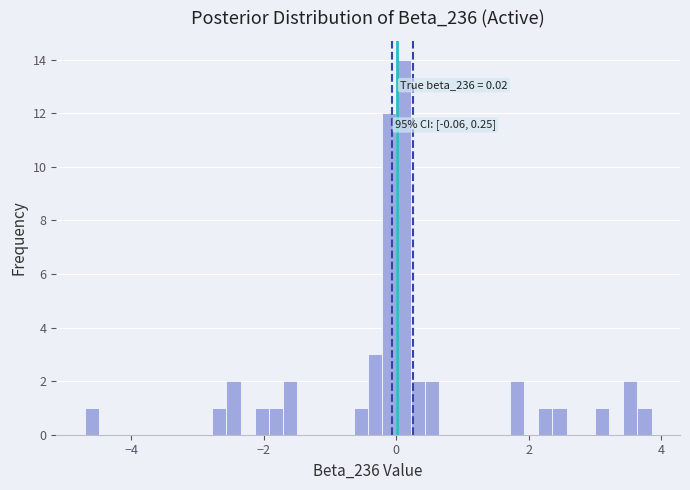

Read against the x-axis, roughly where is the centre of the tallest bar?

0.2